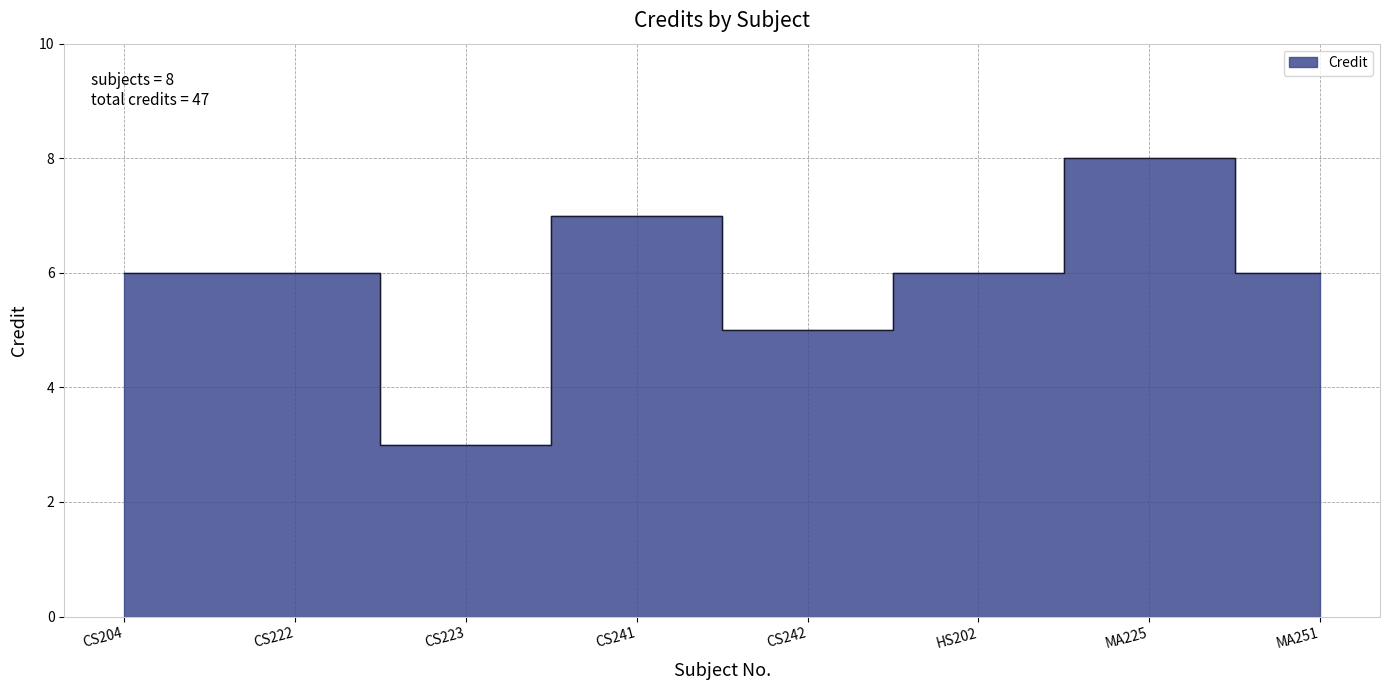

Is it true that the value at HS202 is 6?

True